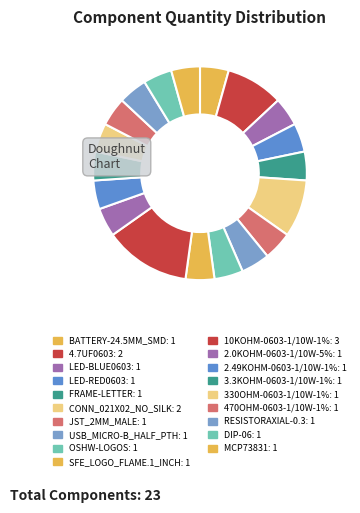

Approximately how many times larger is the value at DIP-06 compared to BATTERY-24.5MM_SMD?

1.0